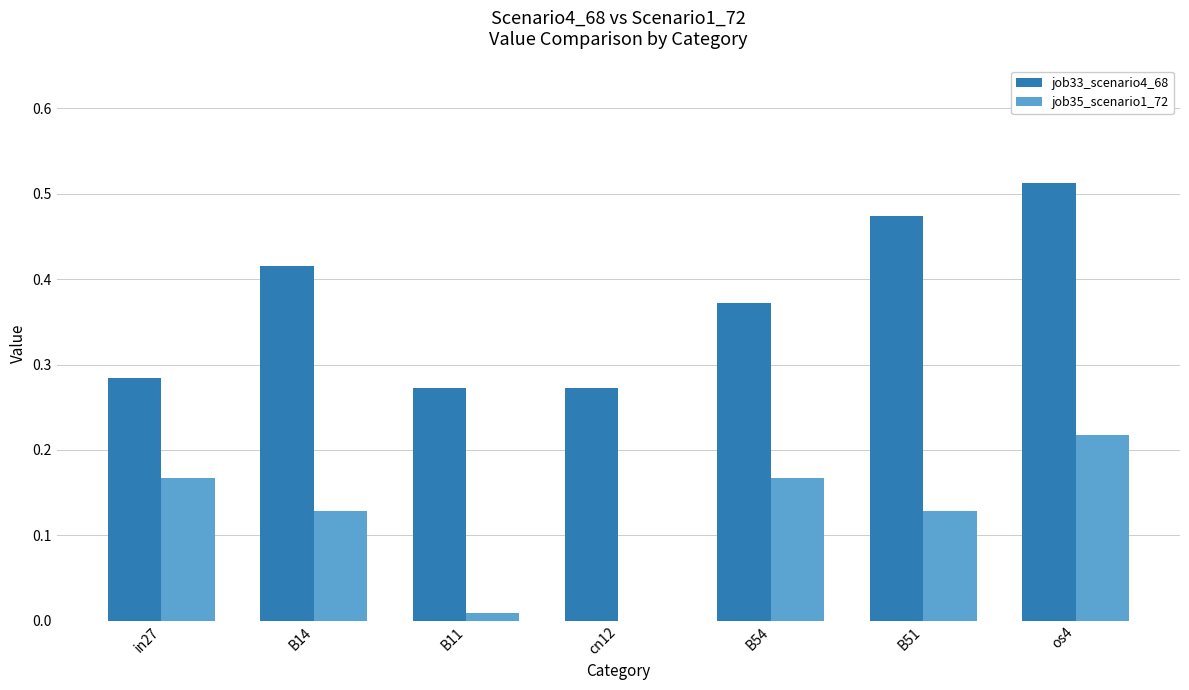

The value of job35_scenario1_72 at B54 is 0.3. True or false?

False